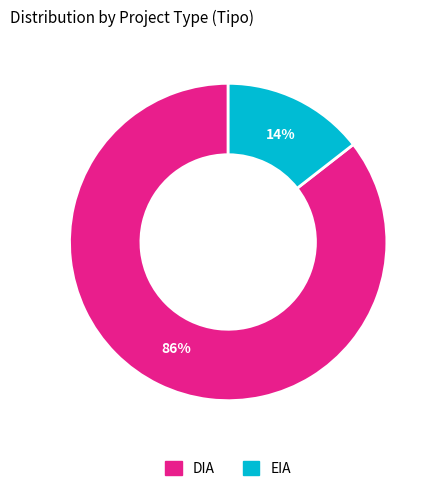

How many slices are in this pie chart?

2